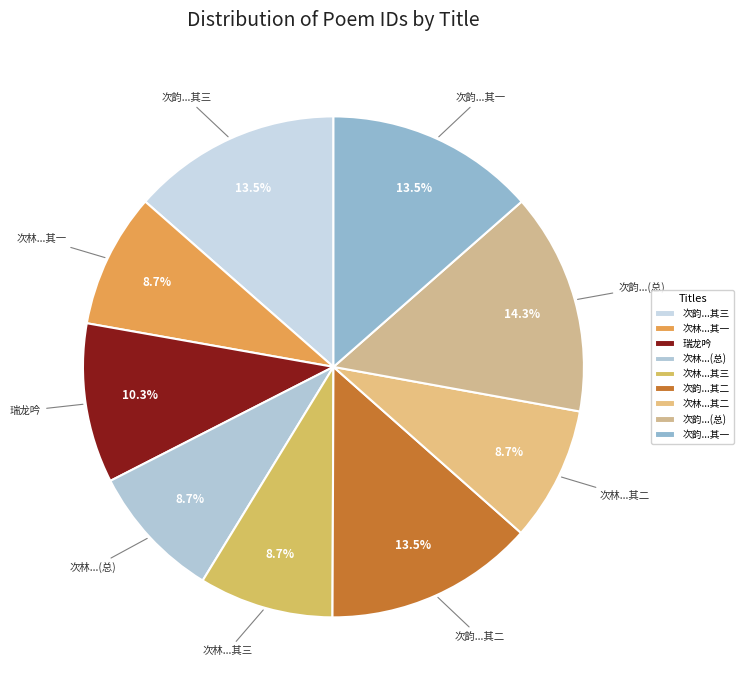

Which has a higher value, 次韵...(总) or 次林...(总)?

次韵...(总)